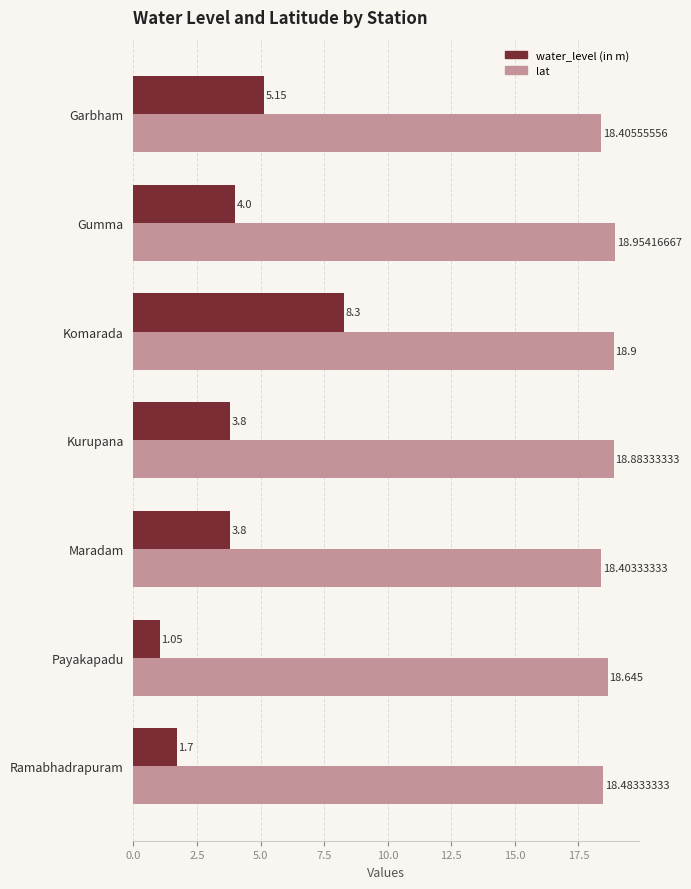

At which label is lat closest to 18?

Maradam